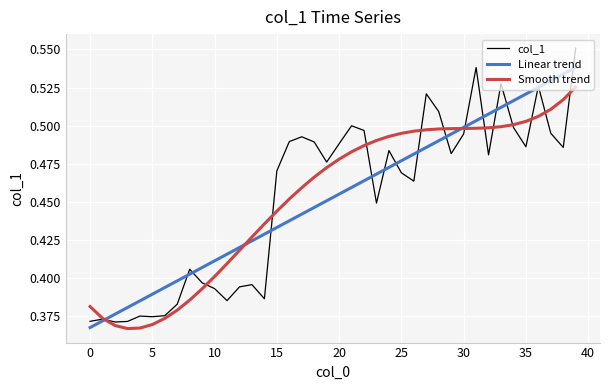

Which series has the widest spread of values?

col_1